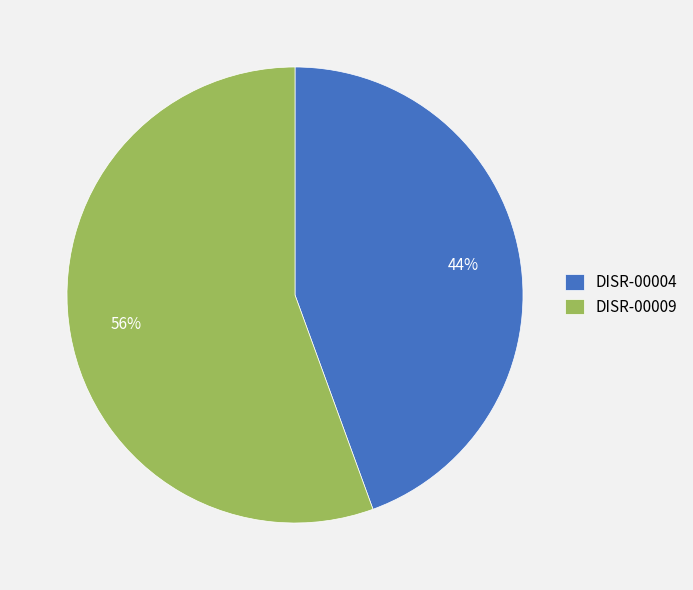

How many segments does this pie chart have?

2